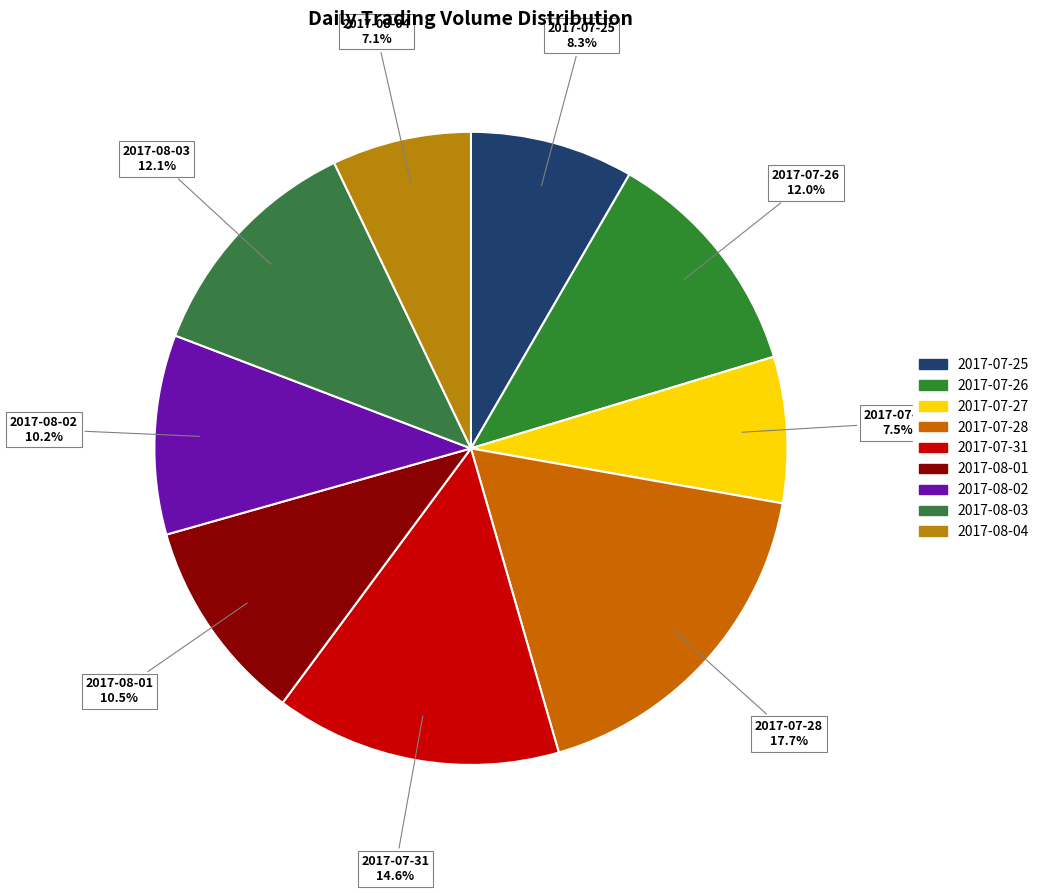

Combined, do 2017-08-04 and 2017-07-27 account for over 50%?

No